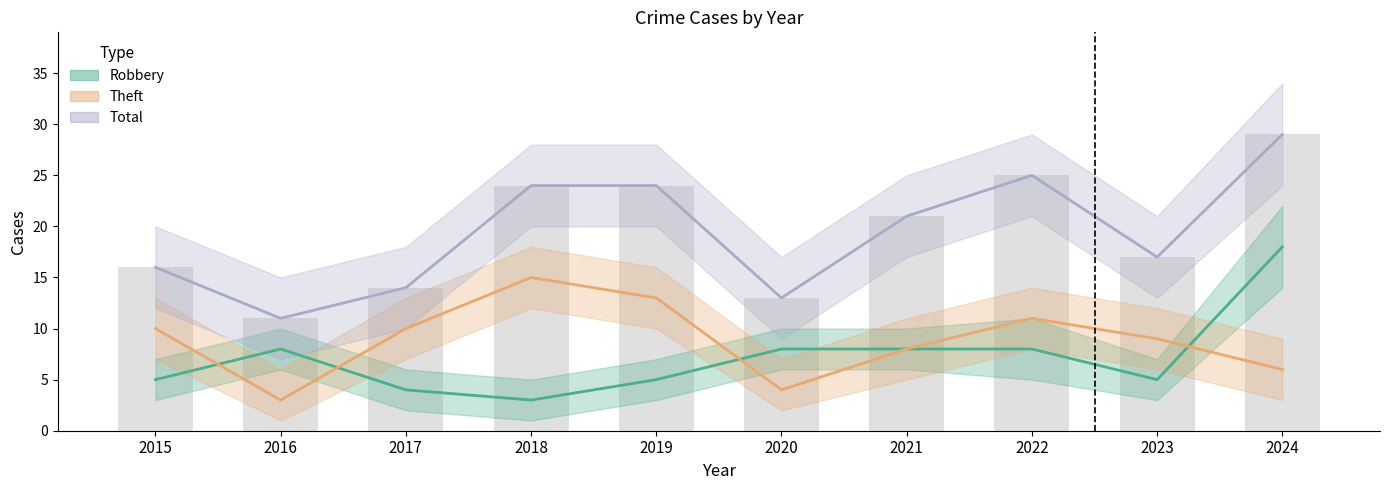

At 2016, list the series in order from smallest to largest.

Theft (Estimate based on partial data), Robbery (Estimate), Total (Forecast)